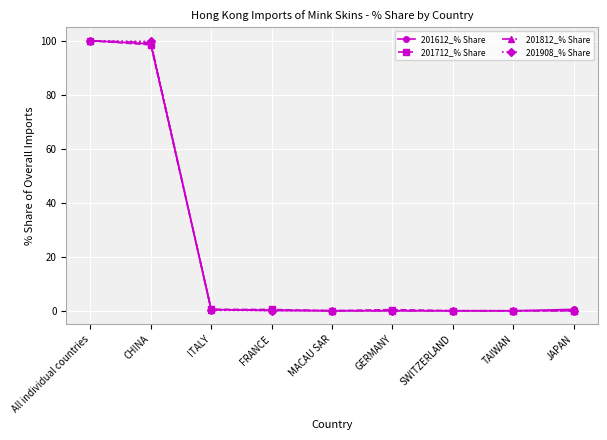

What is the average value of the 201612_% Share series?

22.2